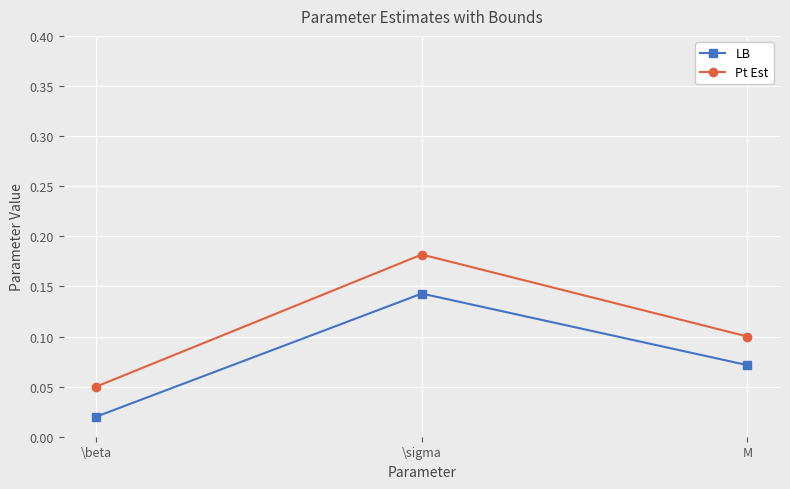

What is the total value across all series at \sigma?

0.3